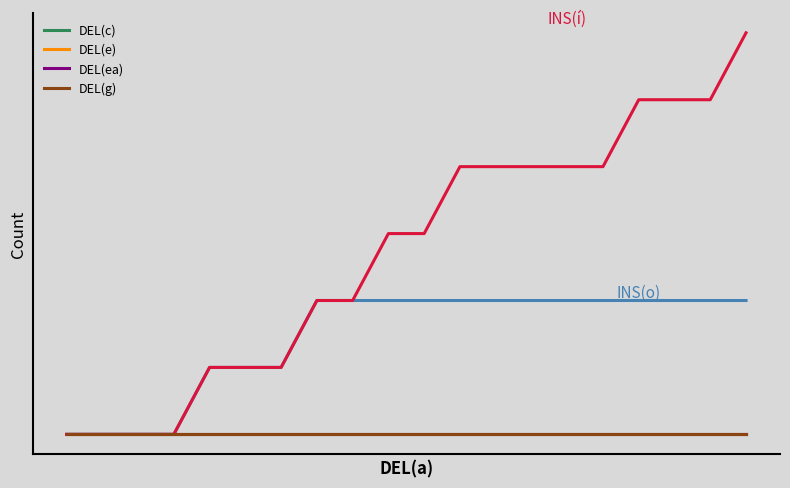

Does the chart have visible grid lines?

No